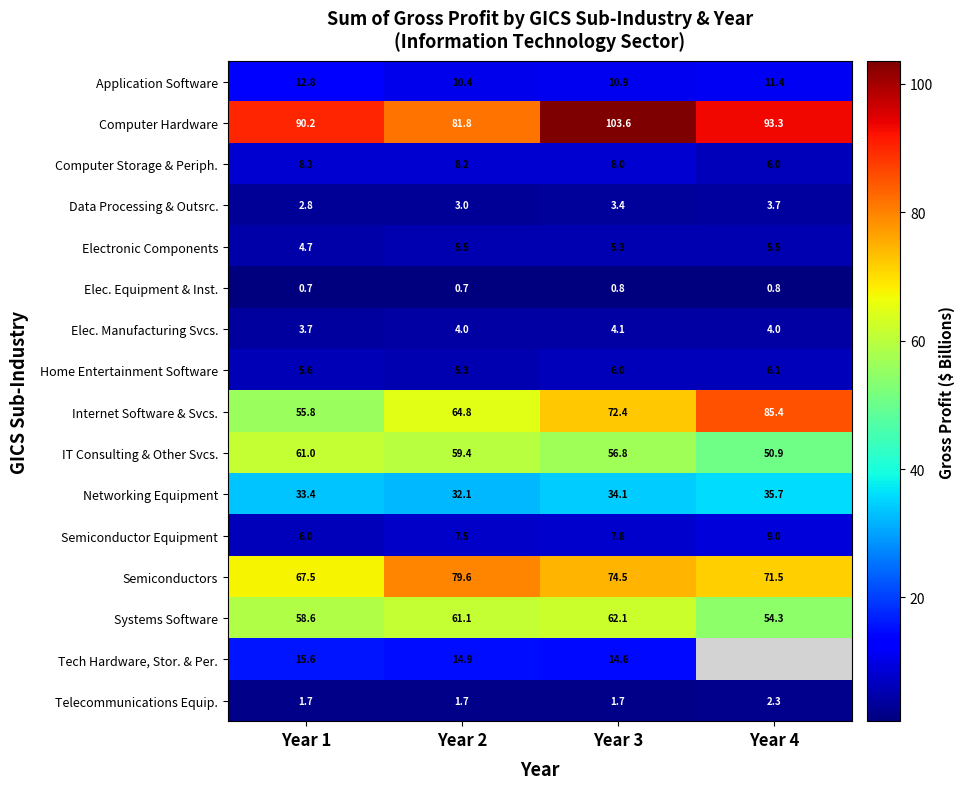

What is the sum of the Elec. Manufacturing Svcs. values at Year 2 and Year 4?

8.0